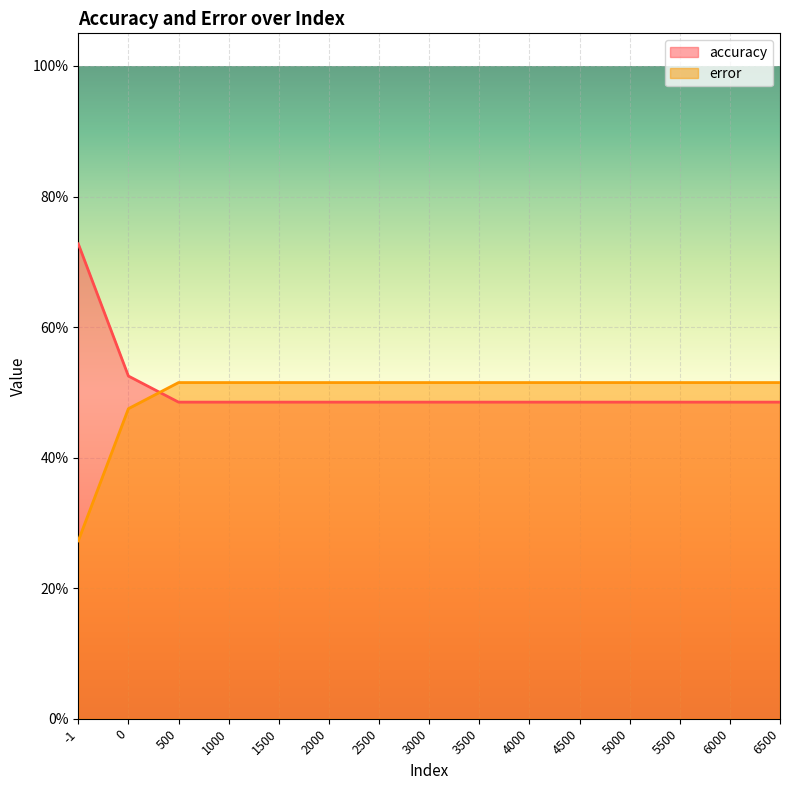

Between 1000 and 1500, which series saw the biggest shift?

accuracy